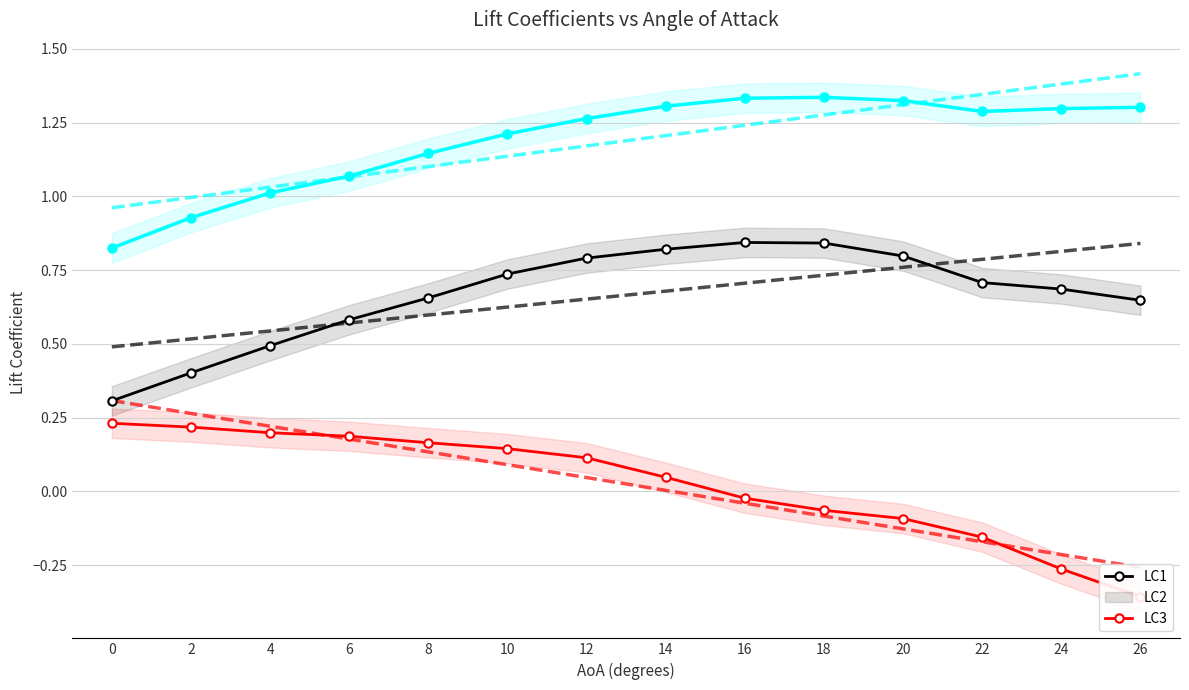

What is the average value of the LC3: trend series?

1.2